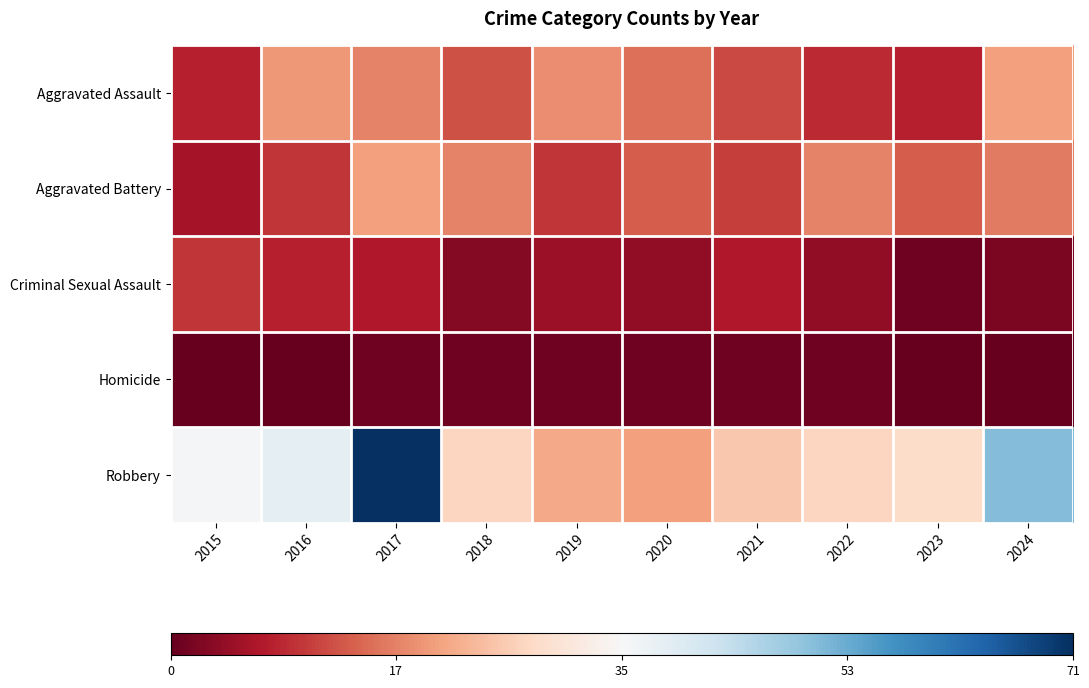

Between 2018 and 2015, which is larger?

2018